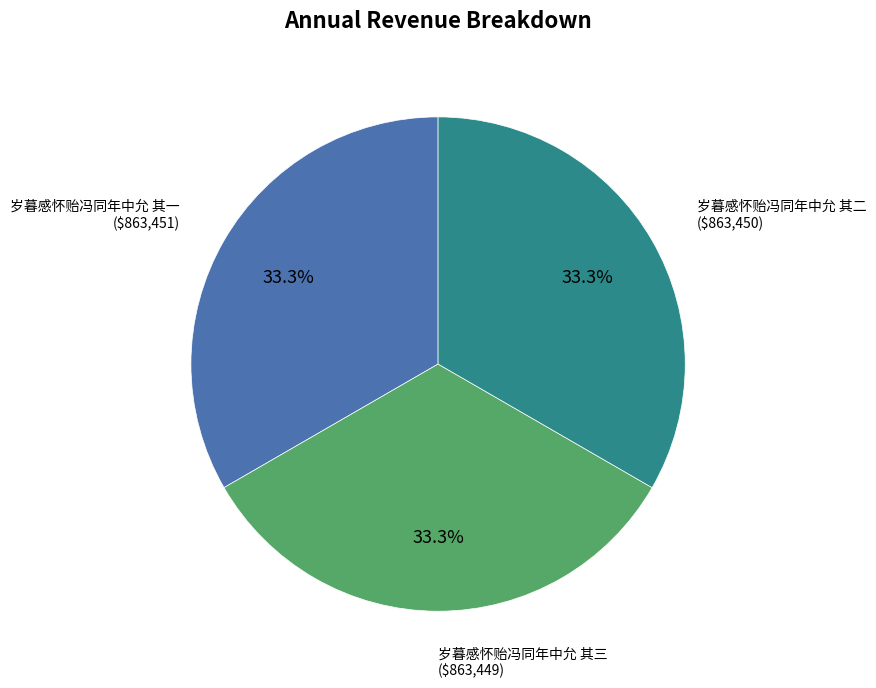

Does any single category account for the majority?

No